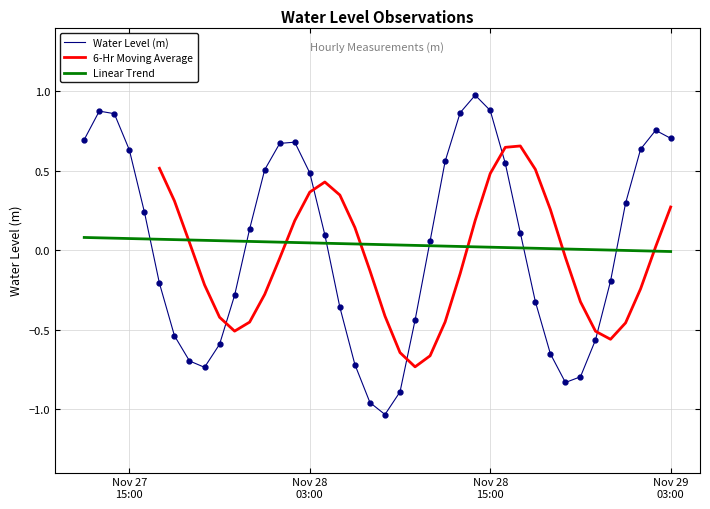

Reading left to right, list all the values displayed in this chart.

0.7	0.9	0.9	0.6	0.2	-0.2	-0.5	-0.7	-0.7	-0.6	-0.3	0.1	0.5	0.7	0.7	0.5	0.1	-0.4	-0.7	-1.0	-1.0	-0.9	-0.4	0.1	0.6	0.9	1.0	0.9	0.5	0.1	-0.3	-0.7	-0.8	-0.8	-0.6	-0.2	0.3	0.6	0.8	0.7